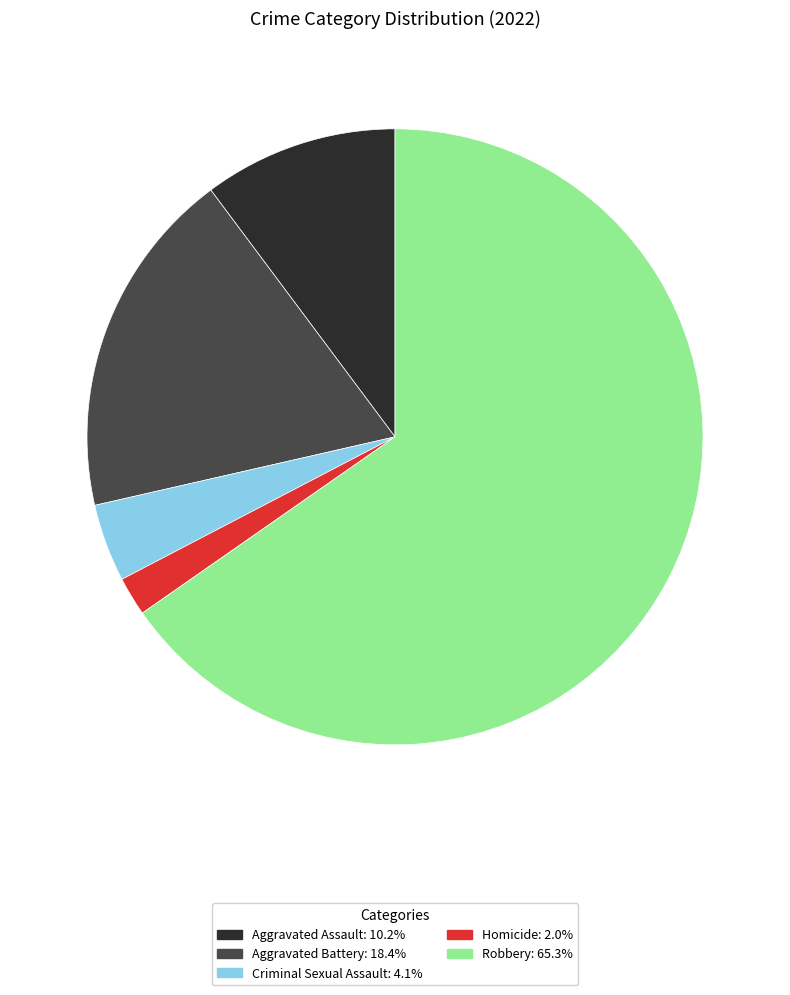

True or false: Criminal Sexual Assault accounts for 19% of the total.

False